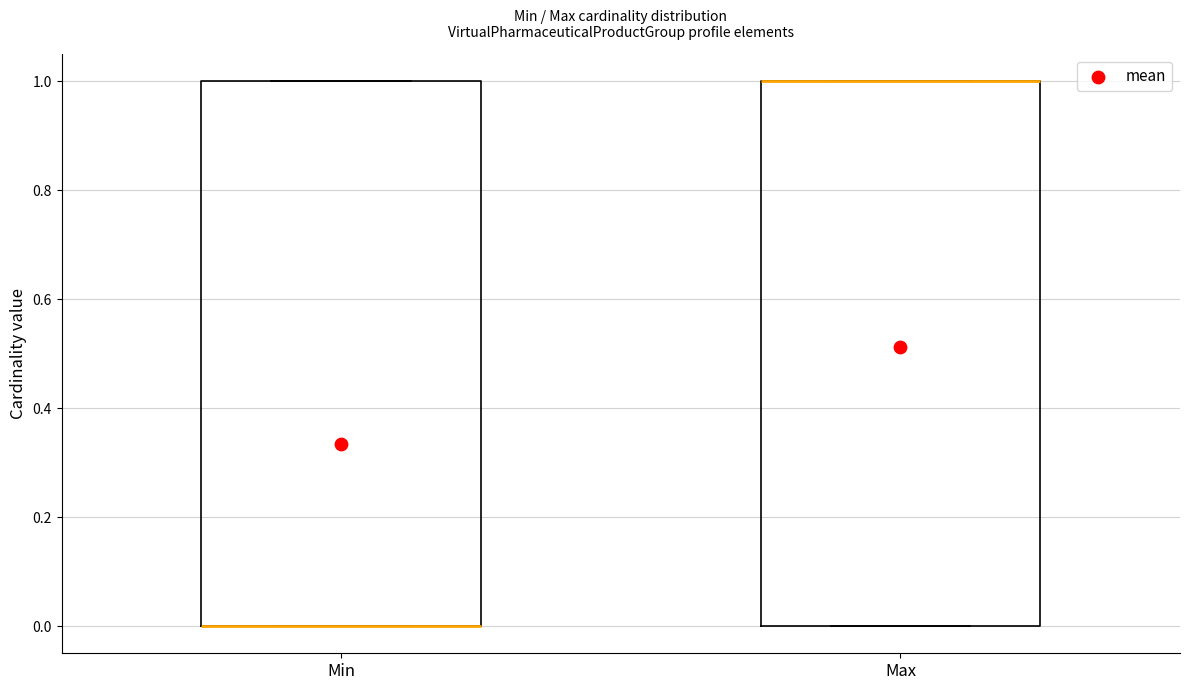

Reading left to right, read every box against the y-axis: the position of its median line, the range the box covers, and the ends of its whiskers. The values are not printed on the chart, so give them approximately, as read against the axis.

Min: median 0 (drawn on the box's lower edge), box 0 to 1, whiskers 0 to 1
Max: median 1 (drawn on the box's upper edge), box 0 to 1, whiskers 0 to 1